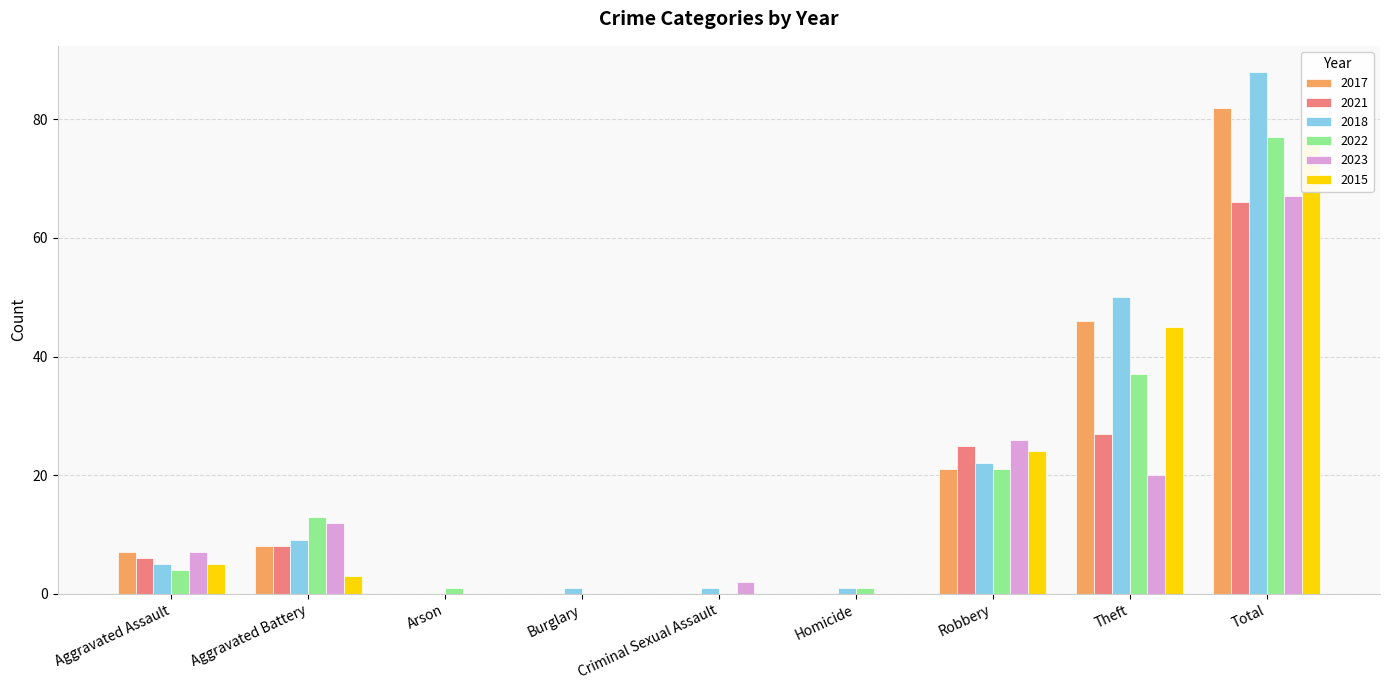

Is it true that 2017 equals 21 at Robbery?

True